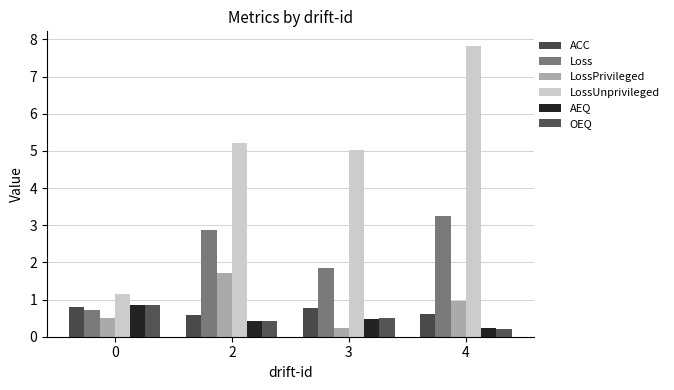

Which series has the largest total across all categories?

LossUnprivileged